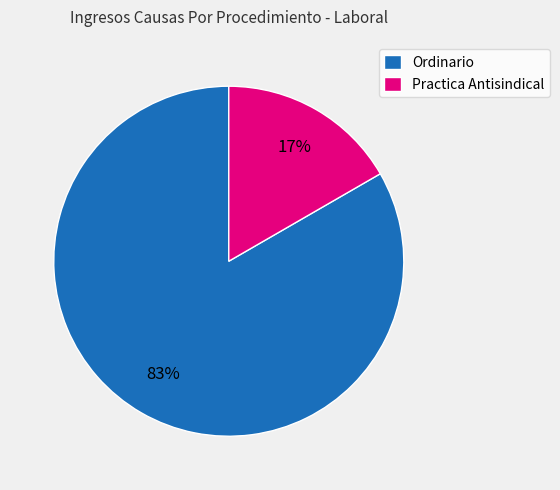

Which has a higher value, Ordinario or Practica Antisindical?

Ordinario